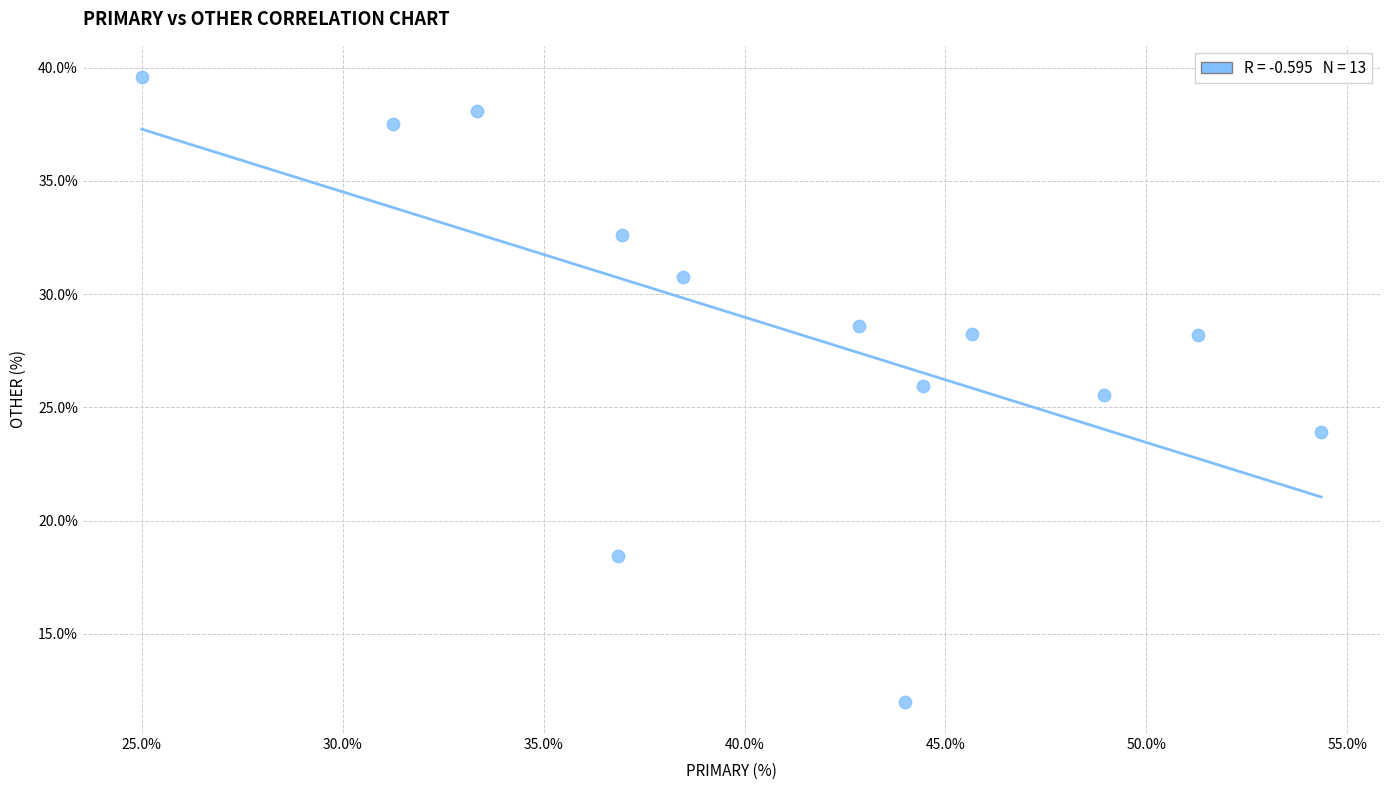

What is the range of Y values (max minus min)?

27.6